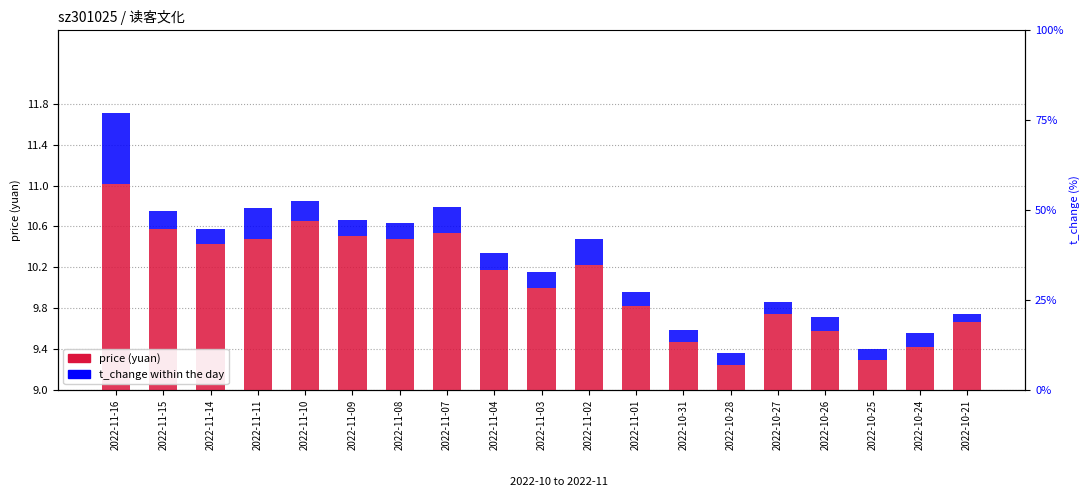

What is the difference between the second highest and minimum values in the t_change series?

0.2